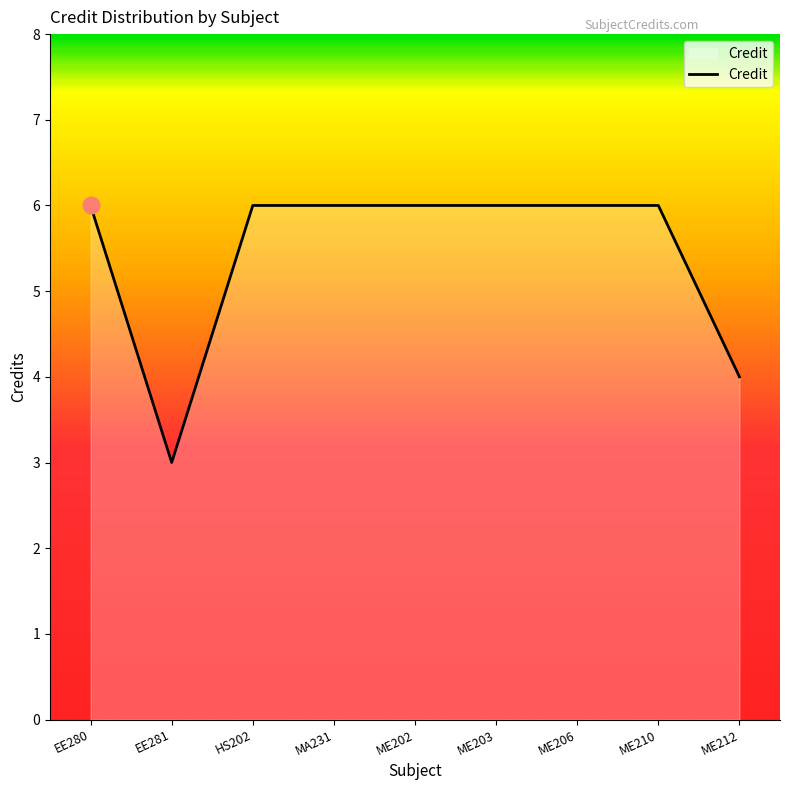

Approximately how many times larger is the value at ME203 compared to ME202?

1.0